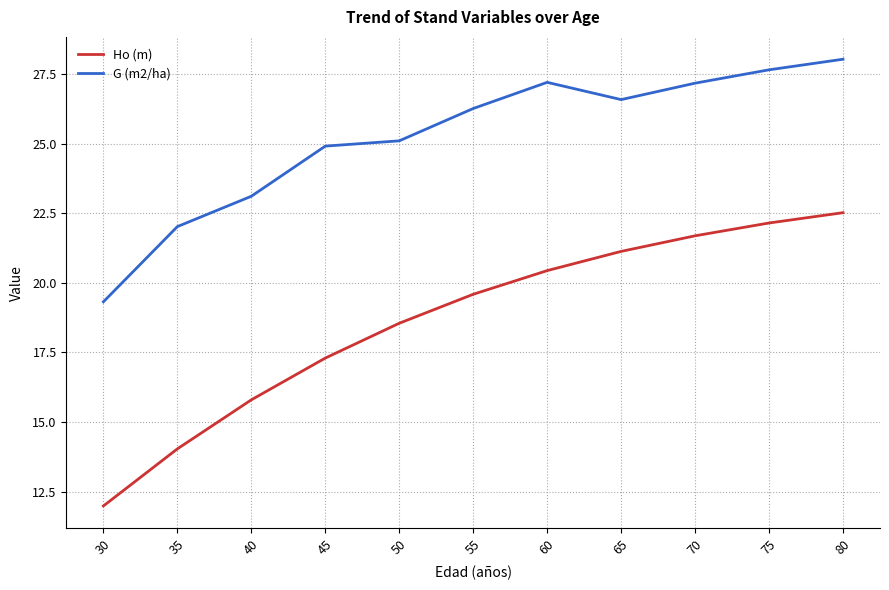

What is the difference between the maximum and minimum values in the Ho (m) series?

10.5